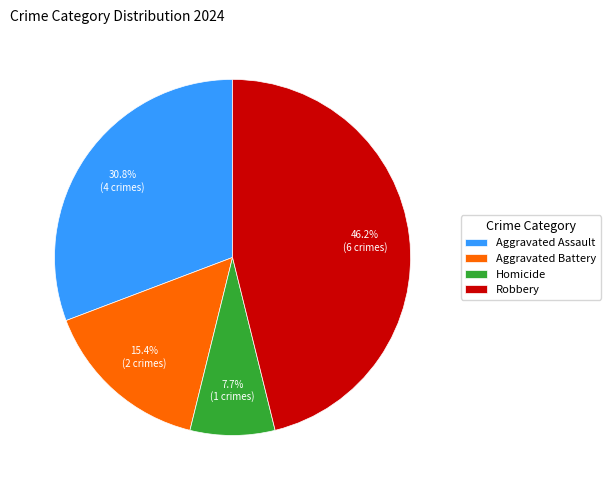

To the nearest percent, what is the difference between the largest and smallest slice percentages?

38%